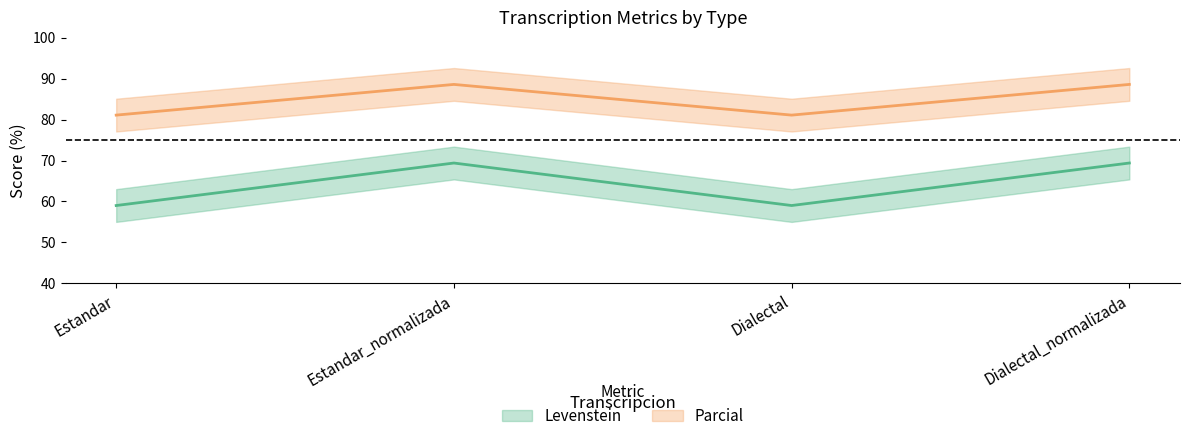

Is the value of Parcial at Dialectal greater than the value of Levenstein at Estandar_normalizada?

No